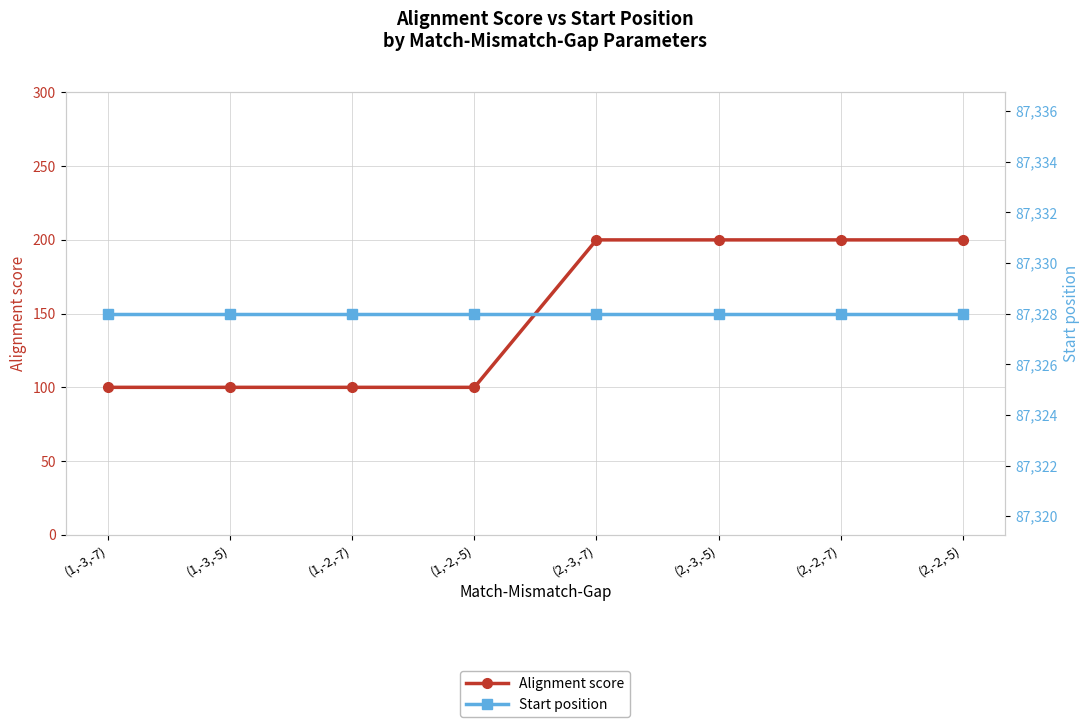

What is the total value across all series at (2,-3,-5)?

87528